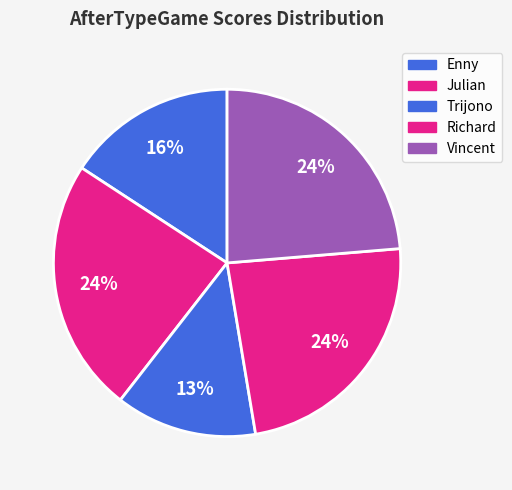

Count the number of slices in the pie.

5